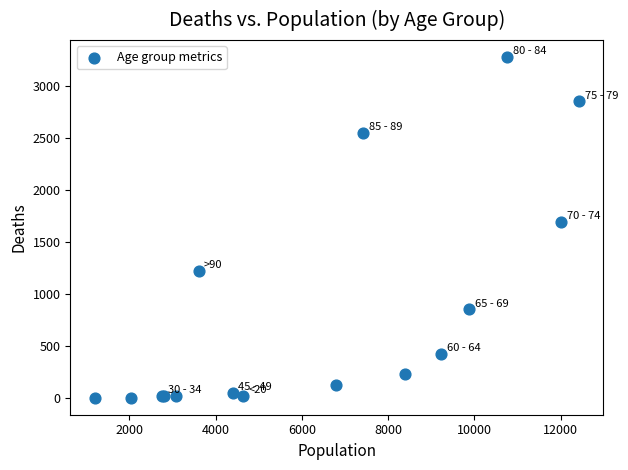

What Y value in the scatter plot is closest to 1638?

1690